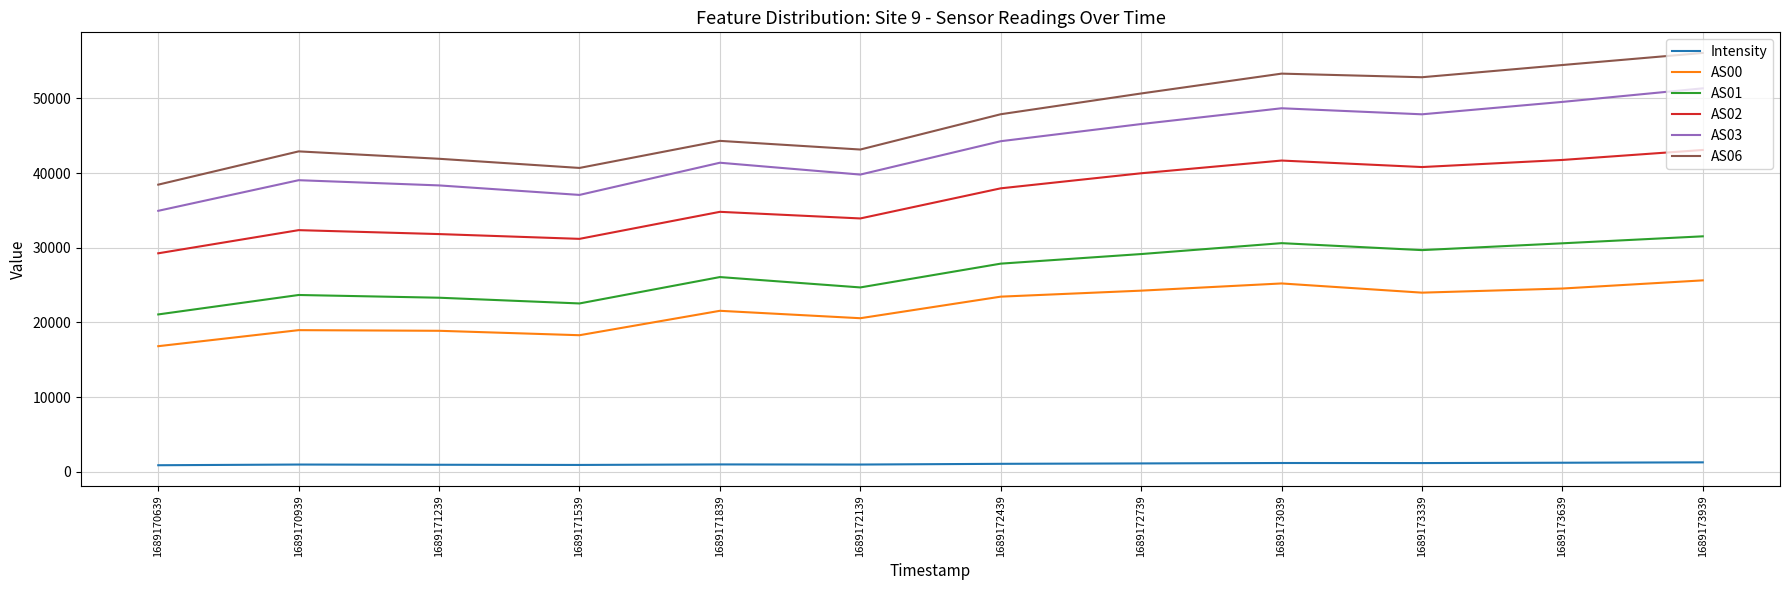

True or false: AS01 and AS03 intersect in this chart.

False